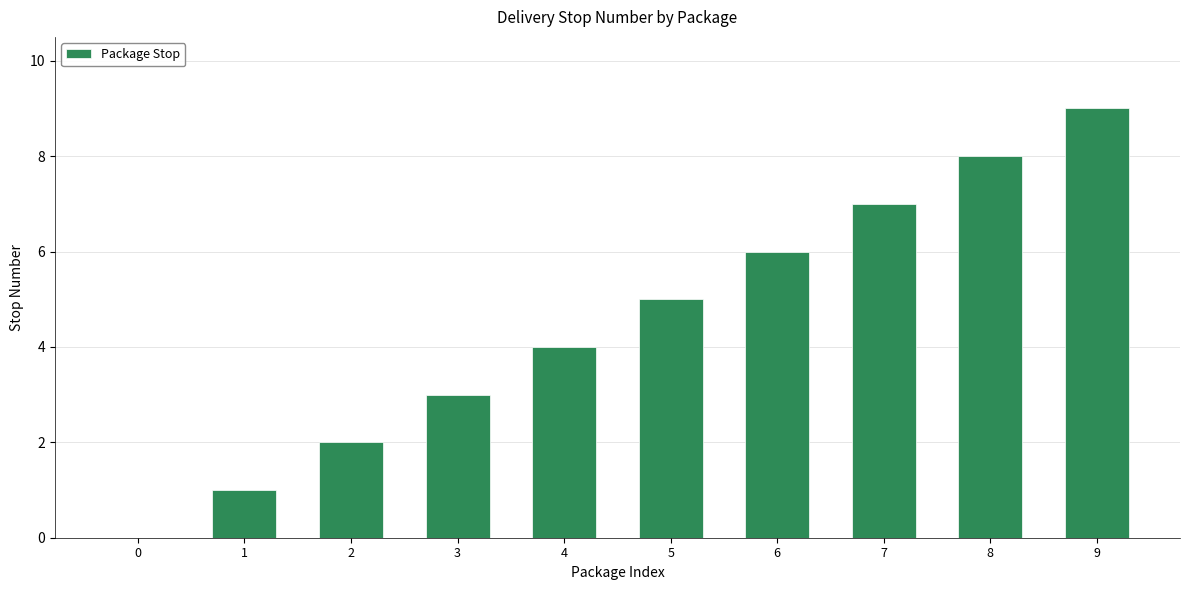

Are the bars horizontal?

No